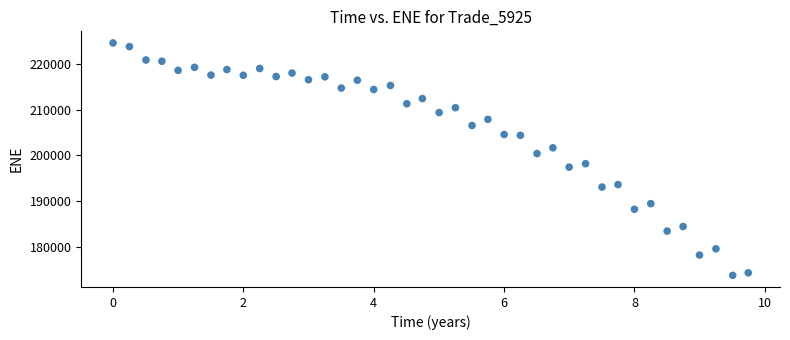

What is the range of Y values (max minus min)?

50728